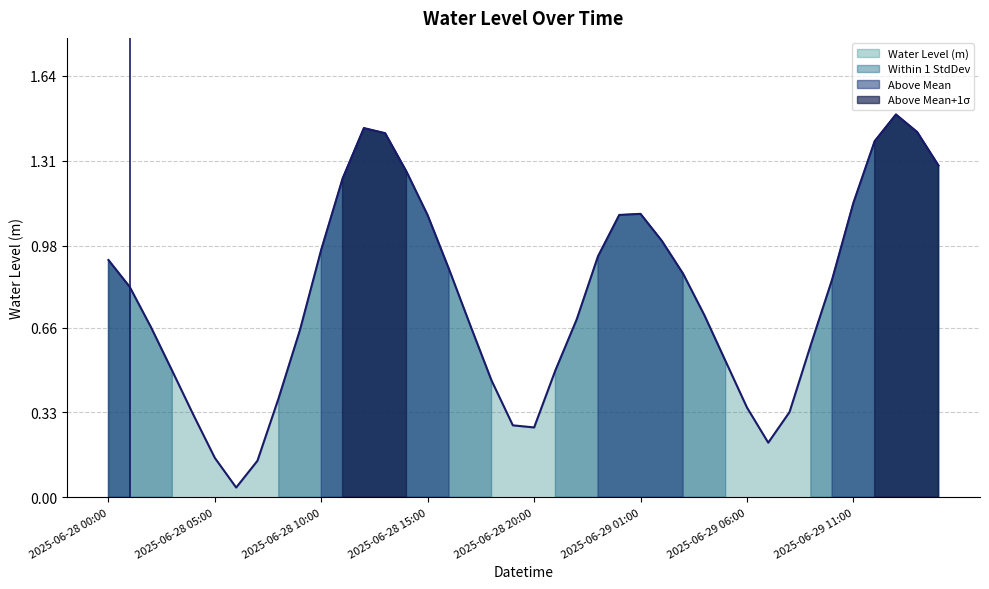

How many interior local valleys (lower than both neighbors) does the data have?

3